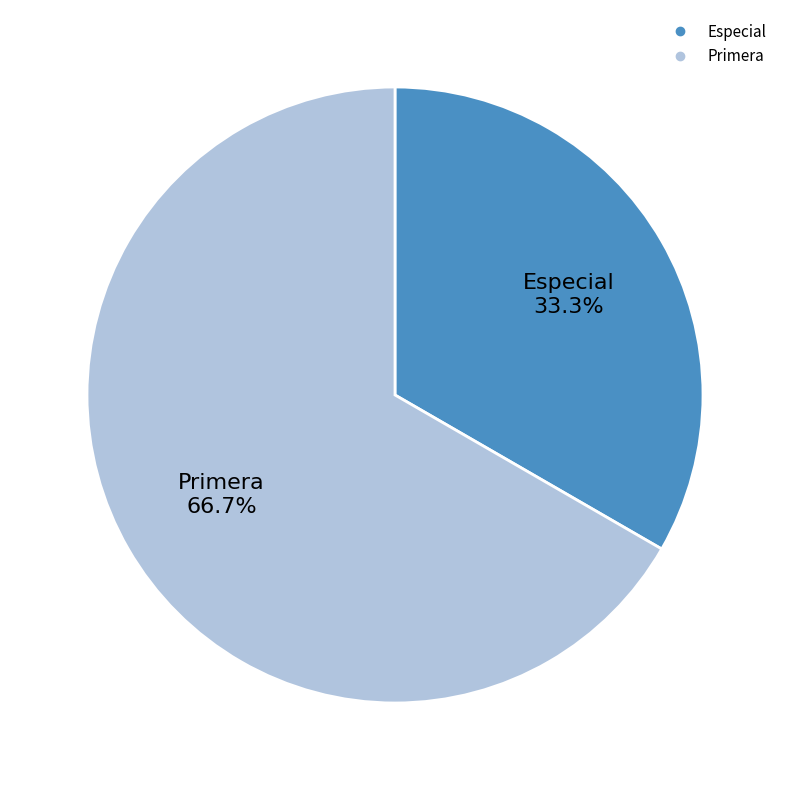

Rank the categories by value from highest to lowest.

Primera, Especial